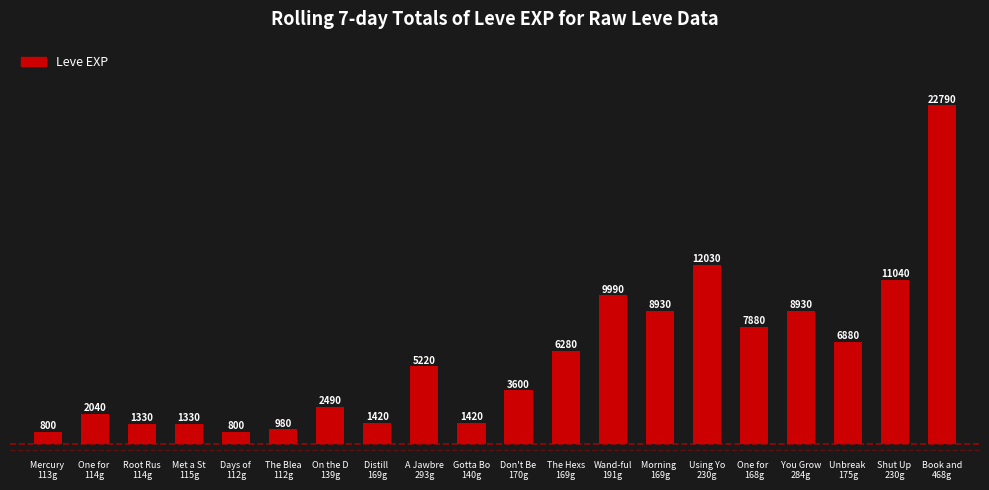

What is the maximum value shown in the chart?

22790